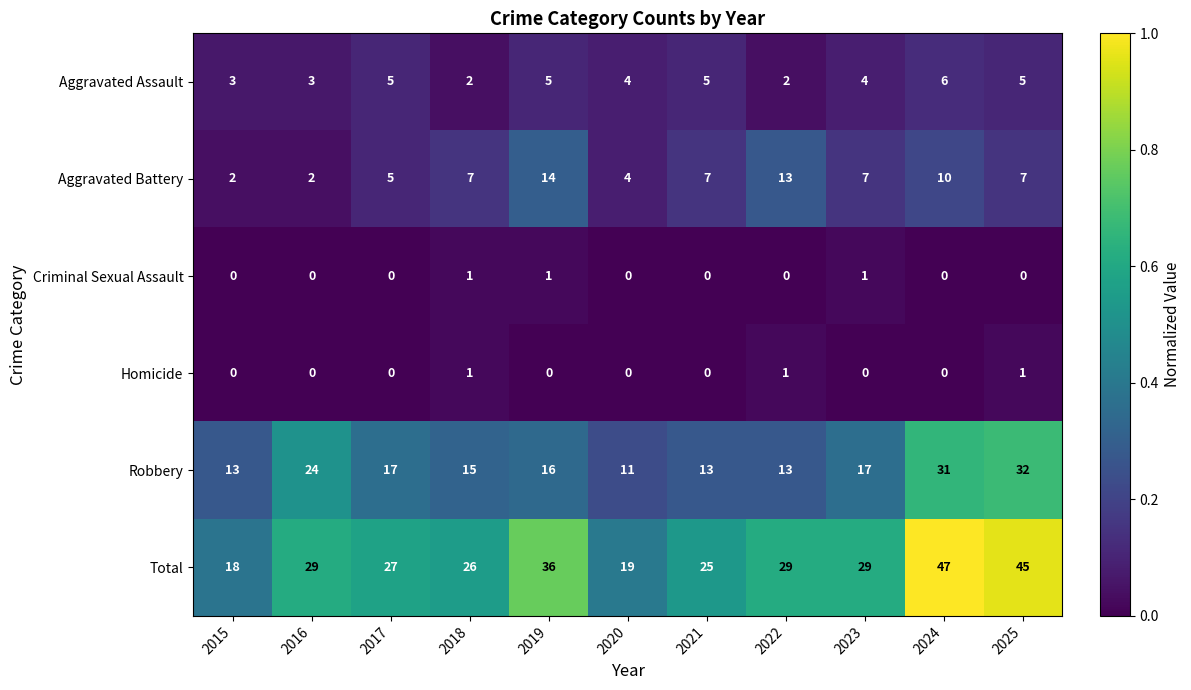

Which series has the largest range (max minus min)?

Total